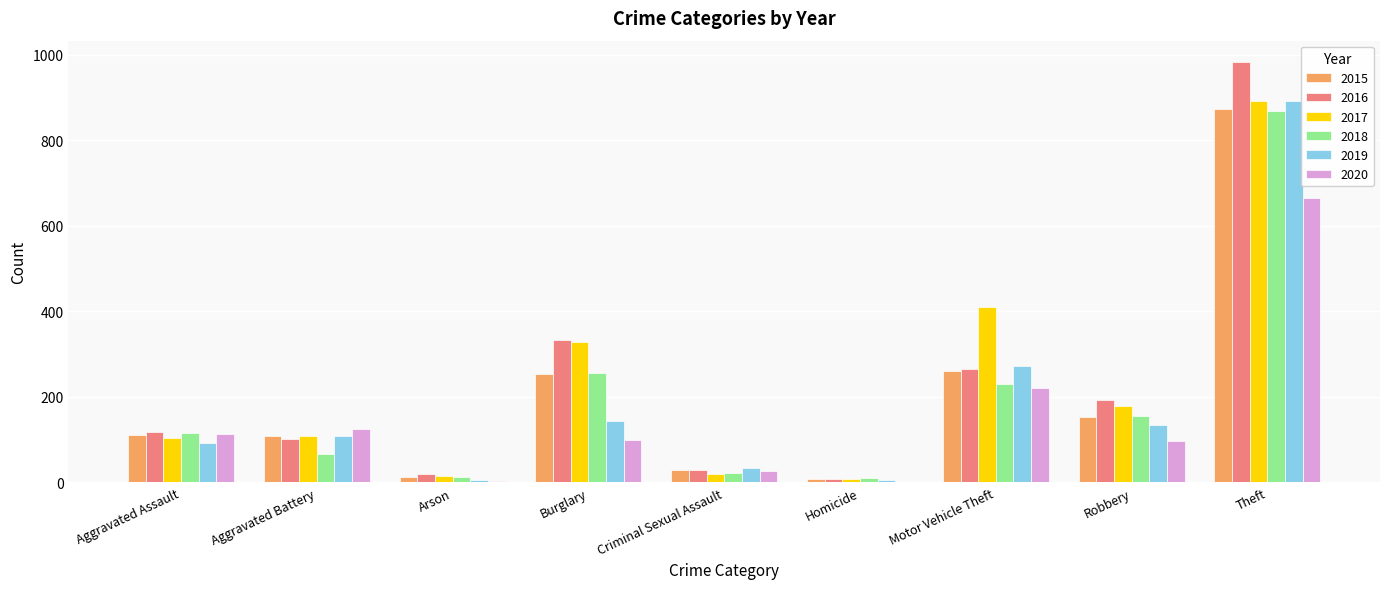

What is the difference between the 2020 values at Motor Vehicle Theft and Aggravated Assault?

108